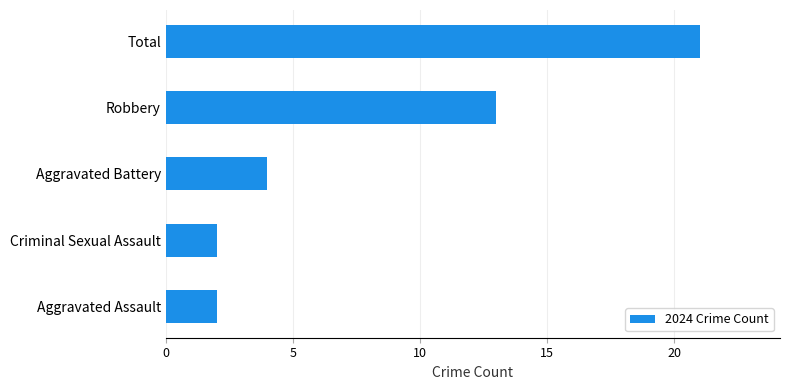

What is the change in value from Aggravated Battery to Robbery?

+9